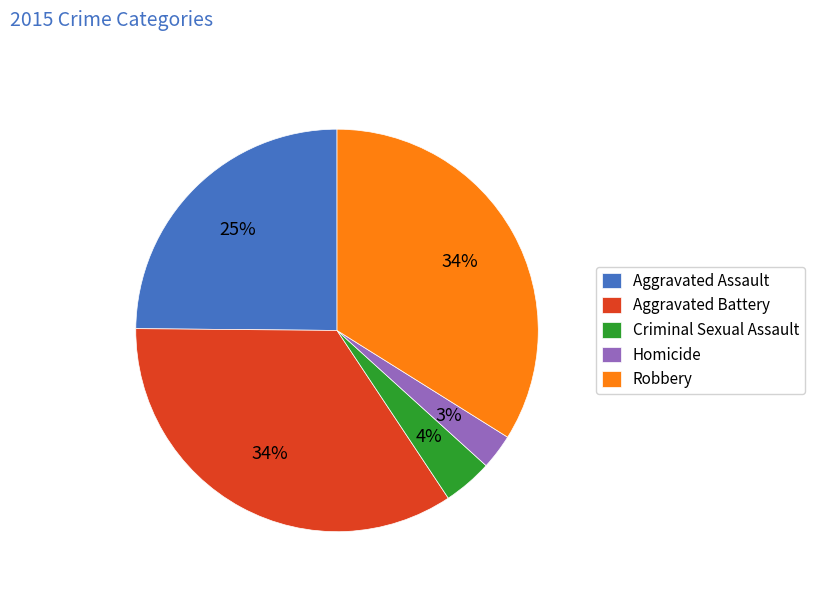

Is it true that Aggravated Battery is 44% of the pie?

False